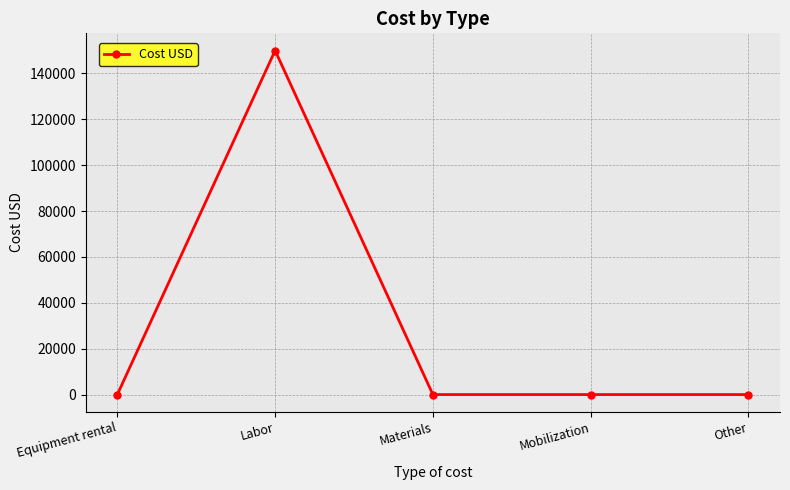

True or false: there are more than 2 points higher than both neighbors.

False